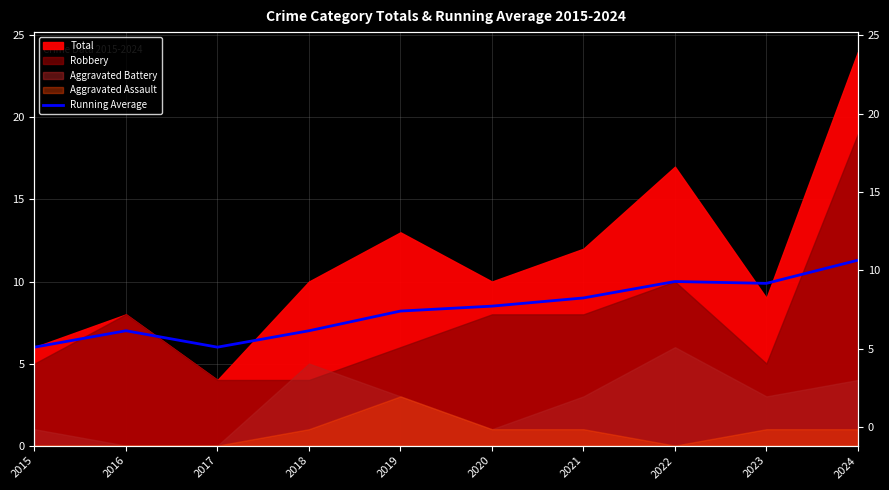

What is the change in value from 2019 to 2022?

+1.8